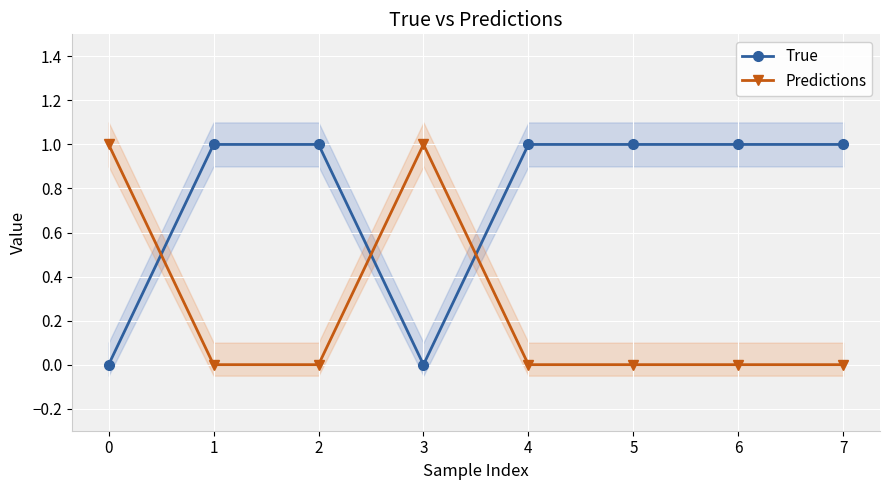

At 3, list the series in order from largest to smallest.

Predictions, True